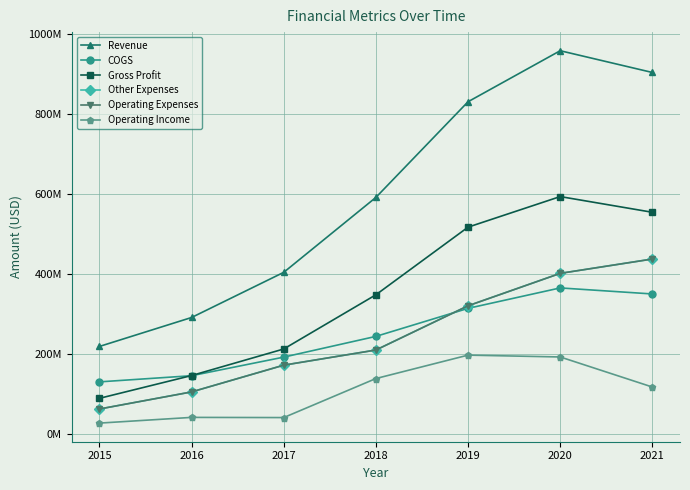

What is the approximate value of Operating Income at 2020?

192.1